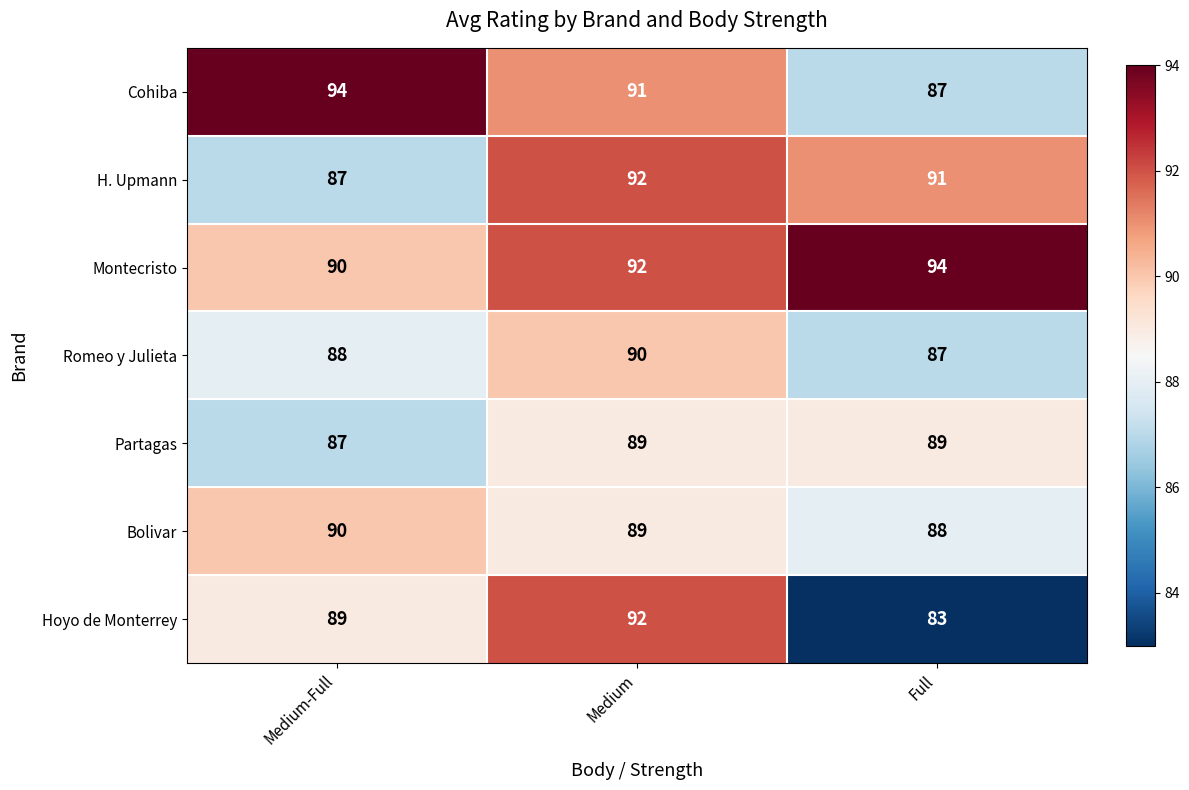

How many series are shown in this chart?

7